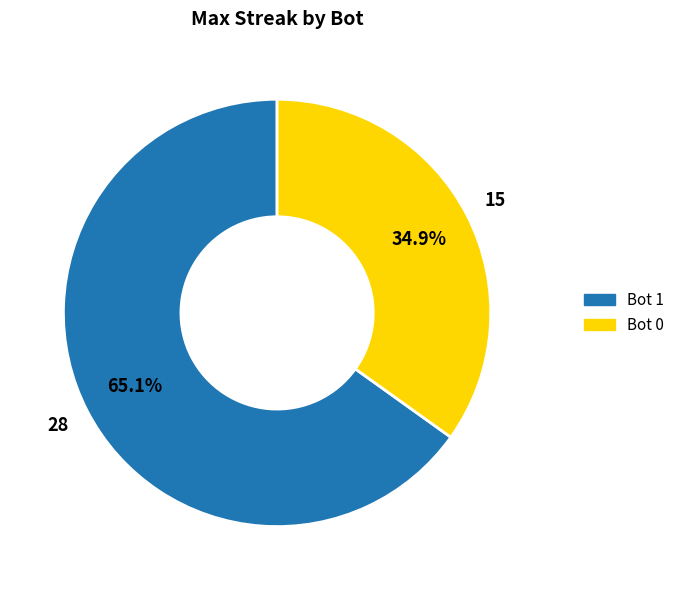

Is there a majority slice in this chart?

Yes